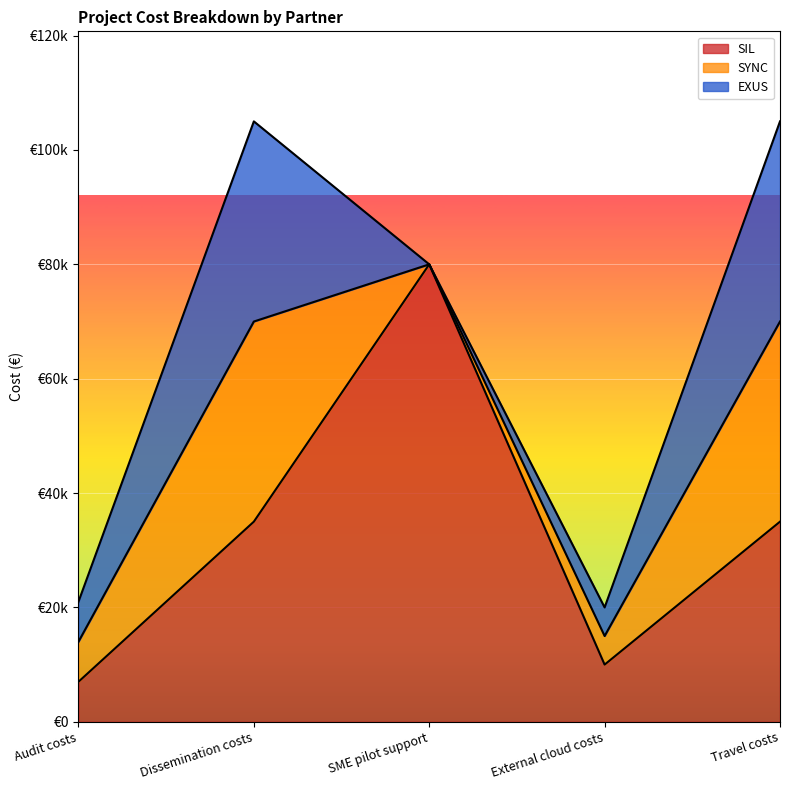

In SYNC, how many points are higher than both neighbors (excluding endpoints)?

1